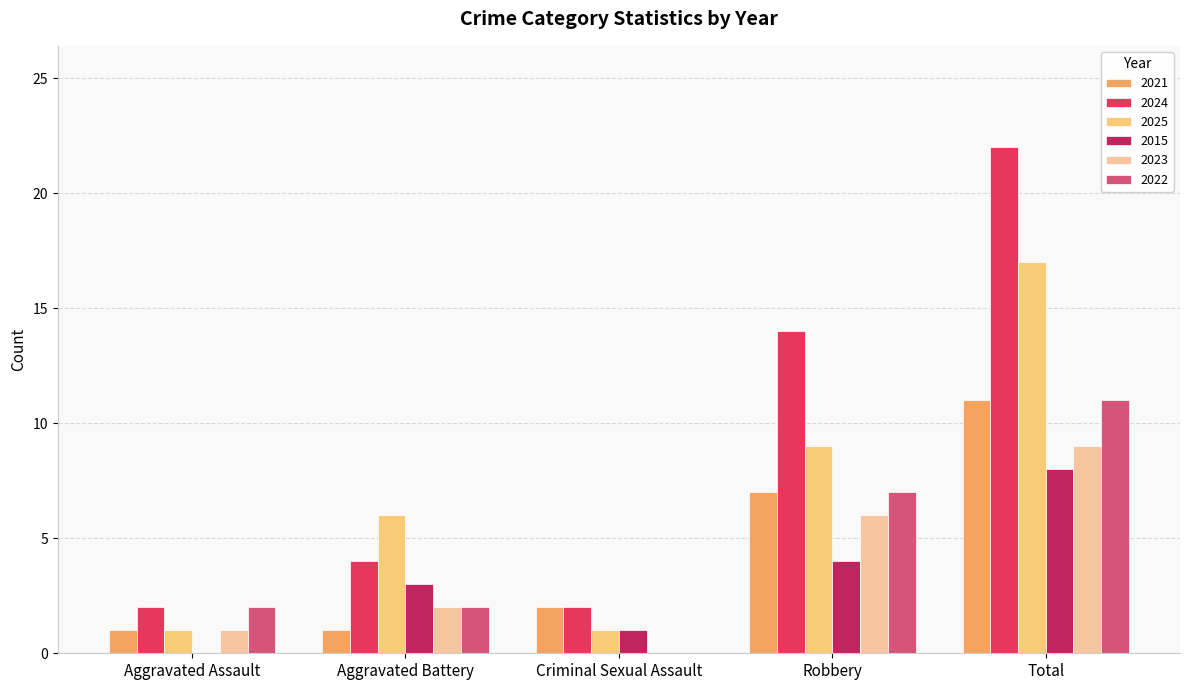

Read the 2015 value at Aggravated Battery.

3